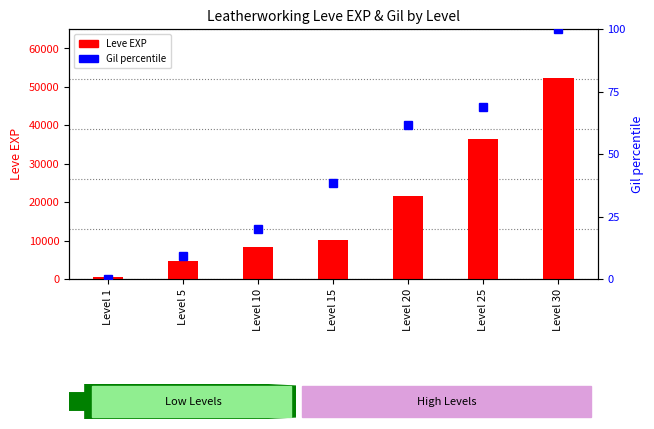

At which category does the chart reach its peak across all series?

Level 30